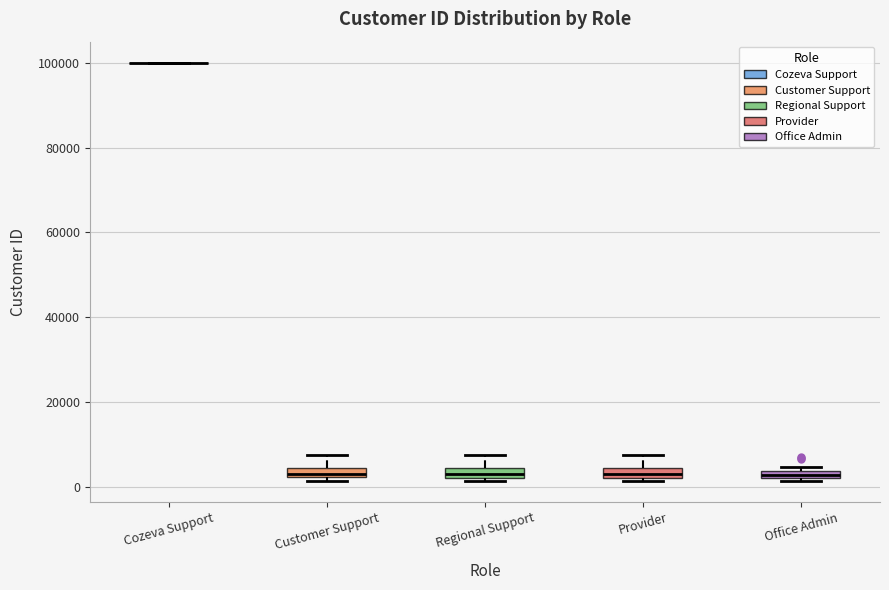

Where is the upper edge of the box for Office Admin on the y-axis? The values are not printed on the chart, so give them approximately, as read against the axis.

4000